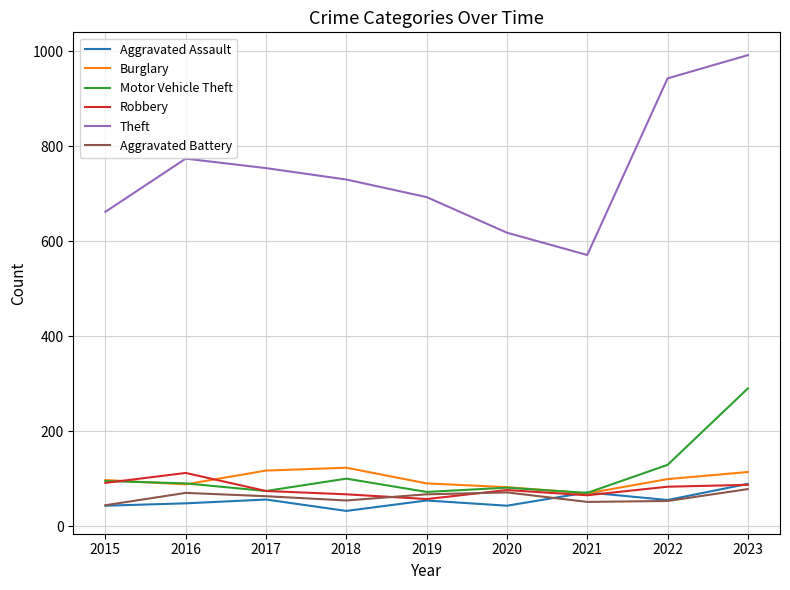

True or false: Motor Vehicle Theft and Robbery cross at least once.

True